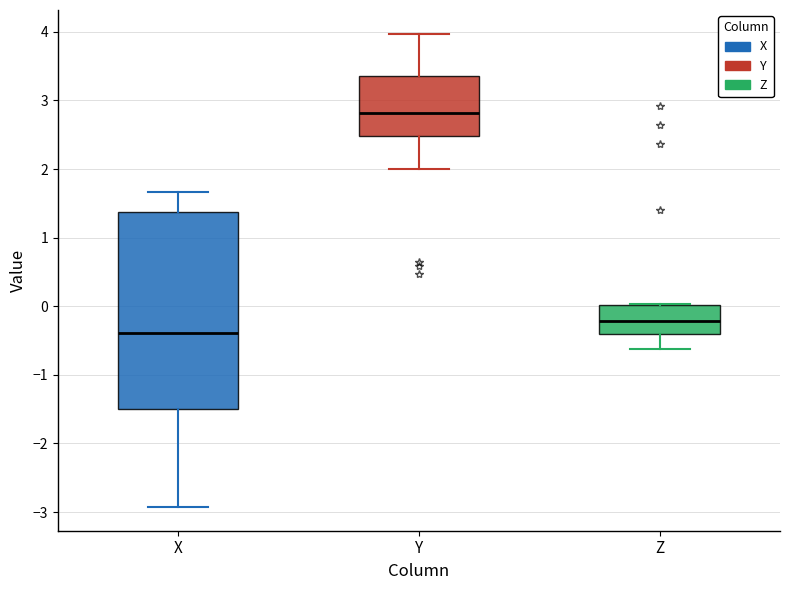

Reading left to right, transcribe this box plot: for each box, give where its median line is, the range the box spans, and where its two whiskers end, as read against the y-axis. The values are not printed on the chart, so give them approximately, as read against the axis.

X: median -0.4, box -1.5 to 1.4, whiskers -2.9 to 1.7
Y: median 2.8, box 2.5 to 3.4, whiskers 2.0 to 4.0
Z: median -0.2, box -0.4 to 0.0, whiskers -0.6 to 0.0